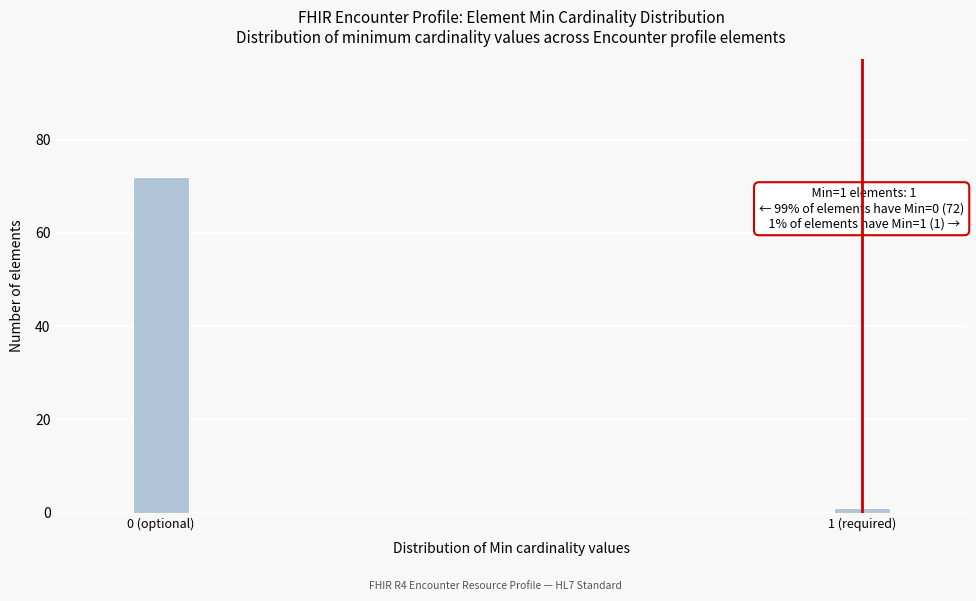

Reading right to left, list all the values displayed in this chart.

1	72